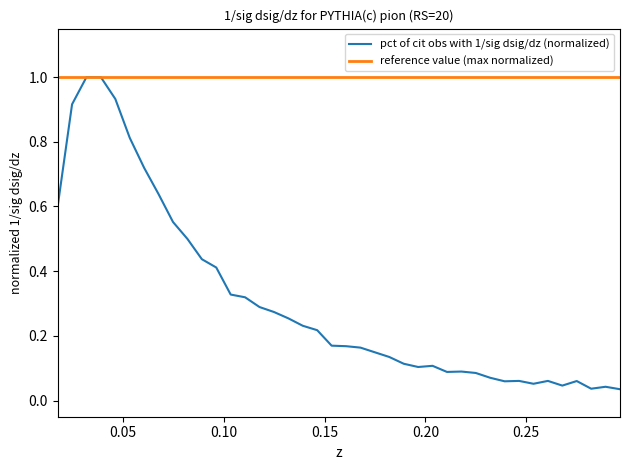

What is the minimum value for reference value (max normalized)?

1.0